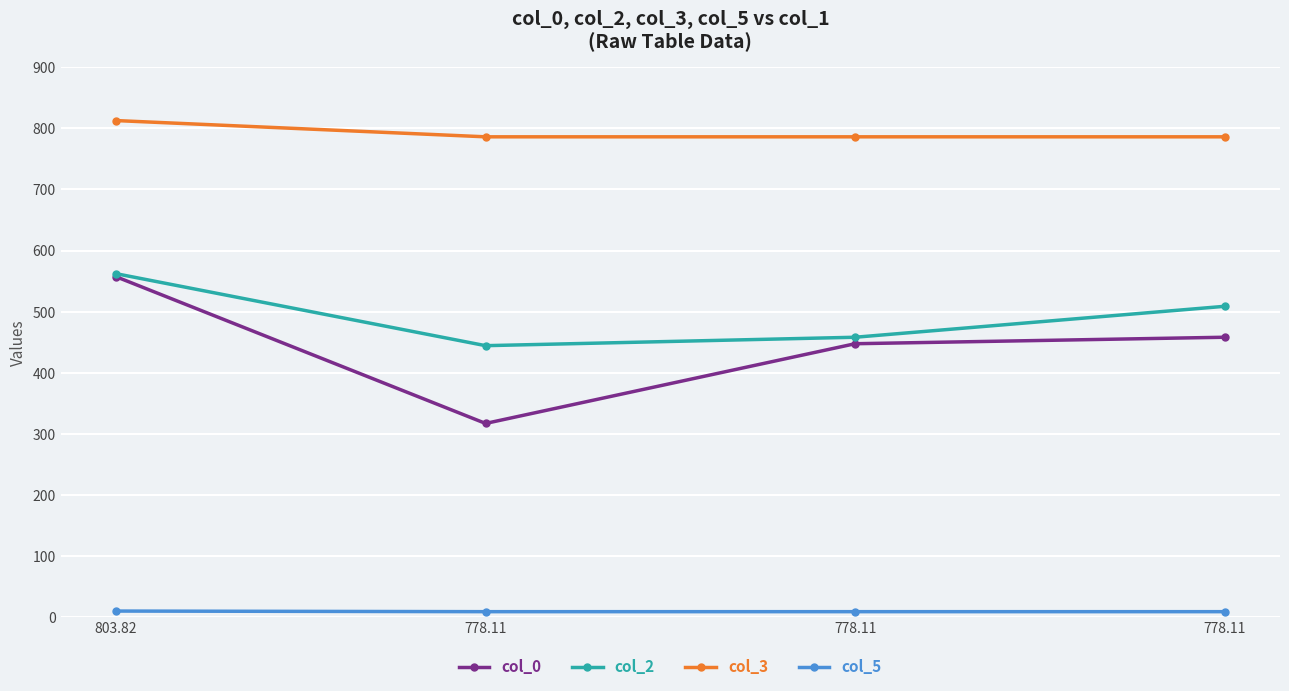

What are all the series names shown in the legend?

col_0, col_2, col_3, col_5